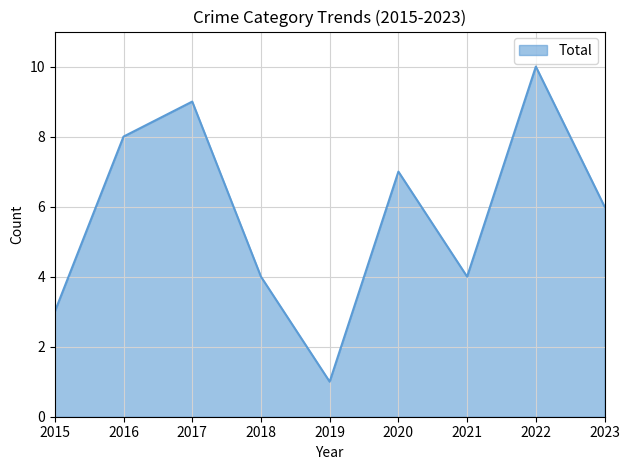

Reading left to right, list all the values displayed in this chart.

2015=3	2016=8	2017=9	2018=4	2019=1	2020=7	2021=4	2022=10	2023=6